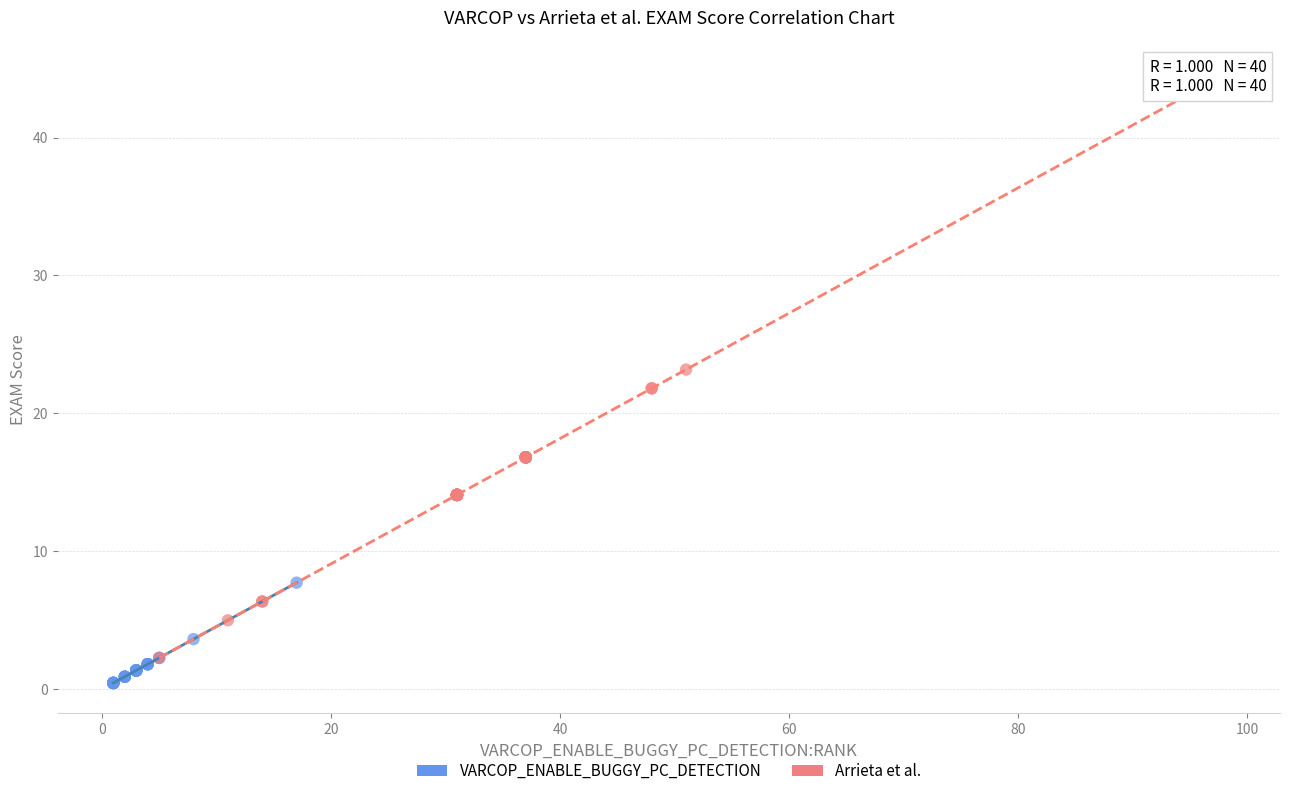

Which series has the widest spread of Y values?

Arrieta et al.